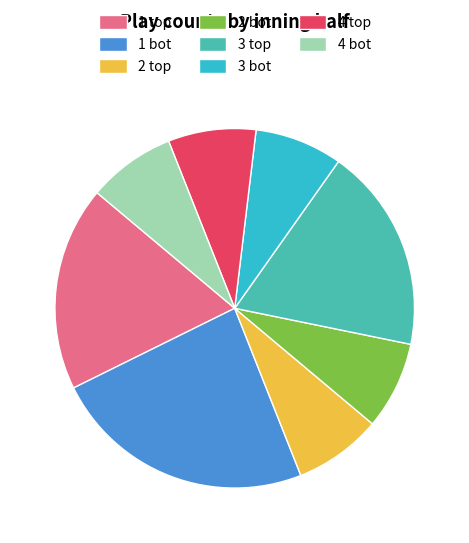

Which slice is the largest?

1 bot